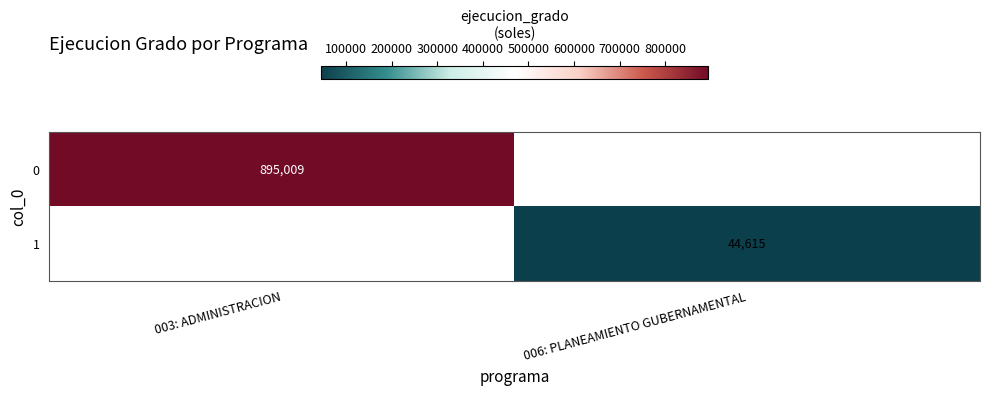

The 0 series shows 895009 at 003: ADMINISTRACION. True or false?

True